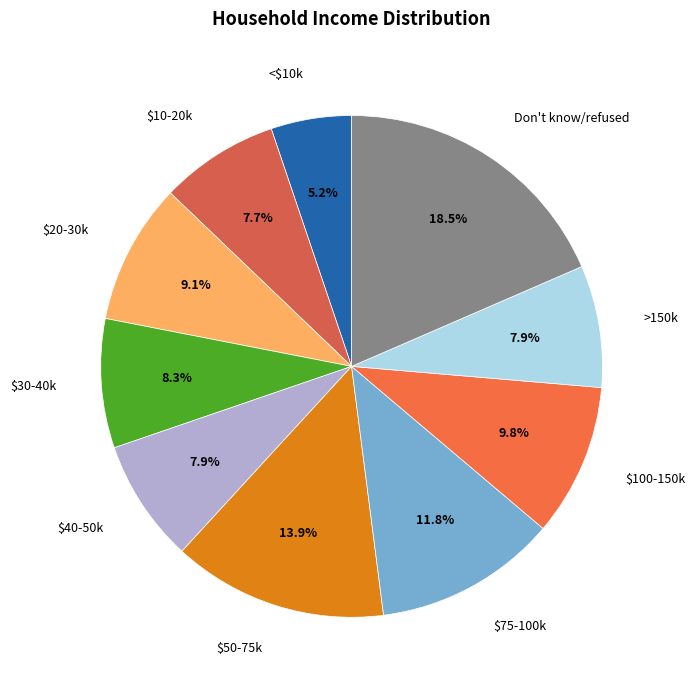

To the nearest percent, what is the average slice percentage?

10%